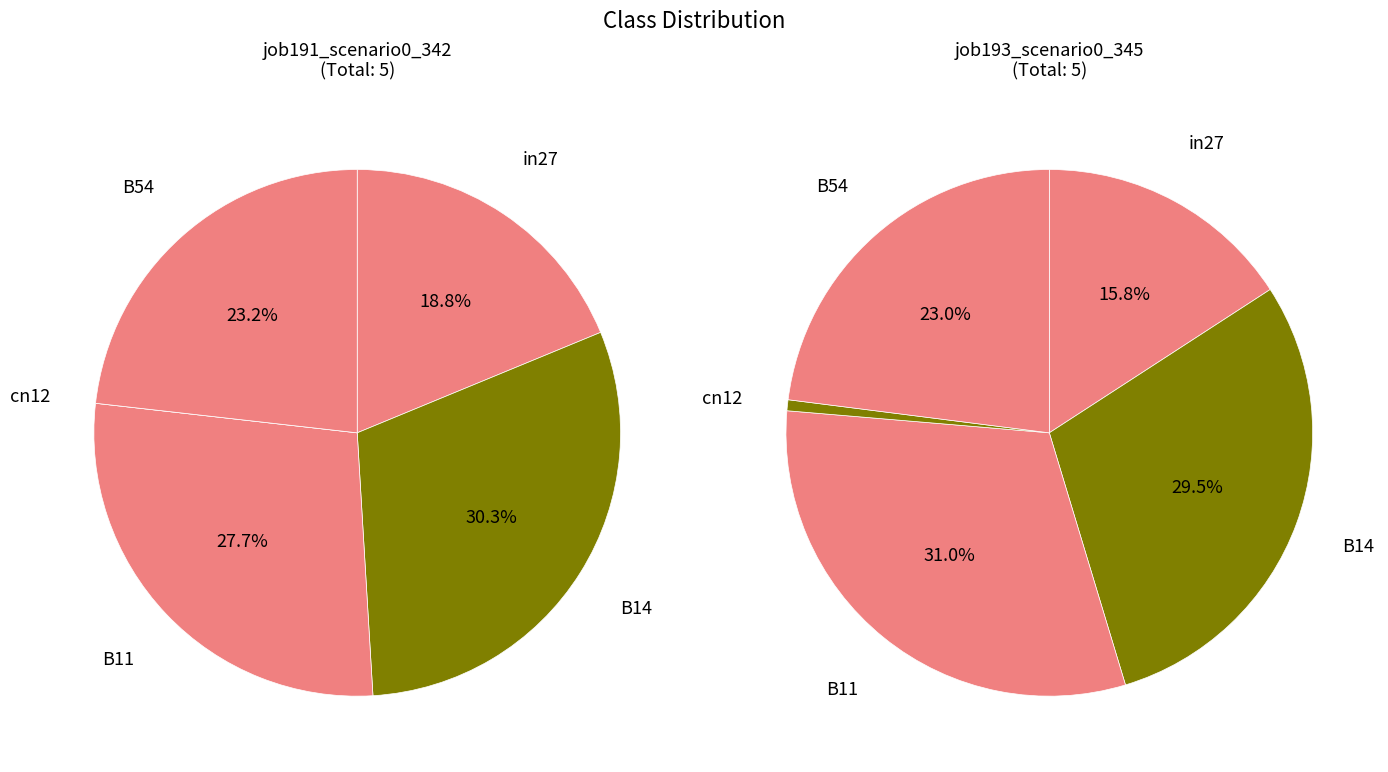

Does any single category account for the majority?

No